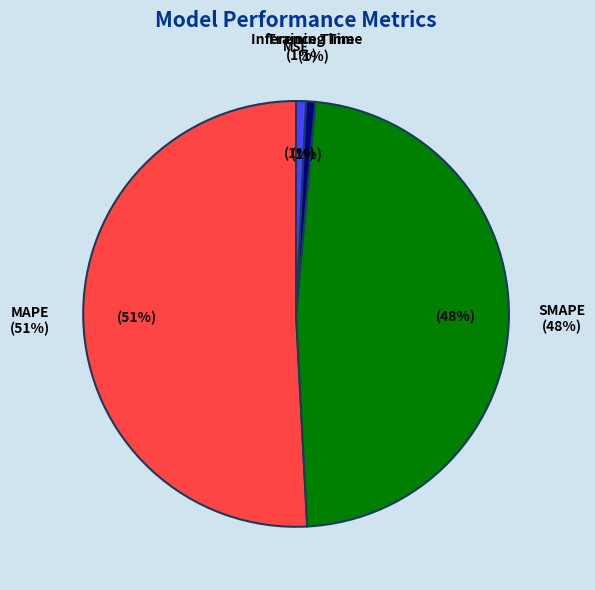

Which category has the biggest portion of the pie?

MAPE